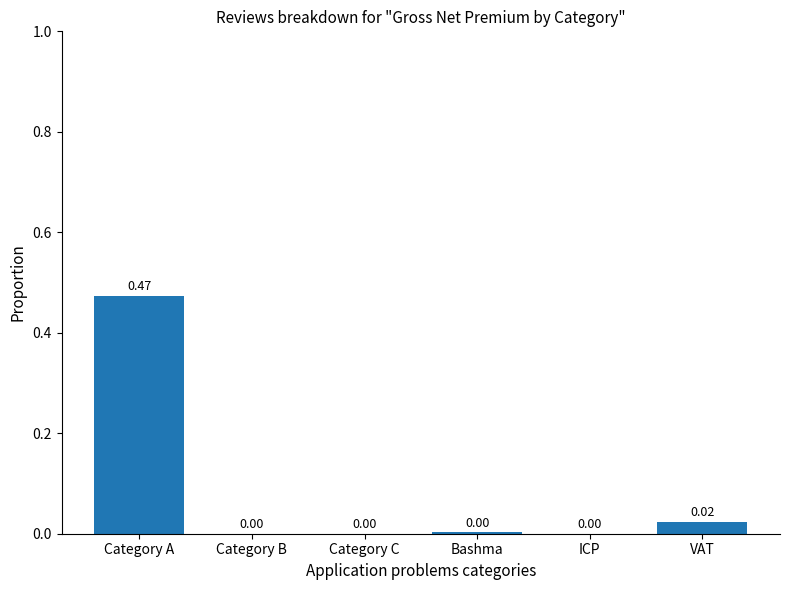

Which has a higher value, VAT or Category A?

Category A